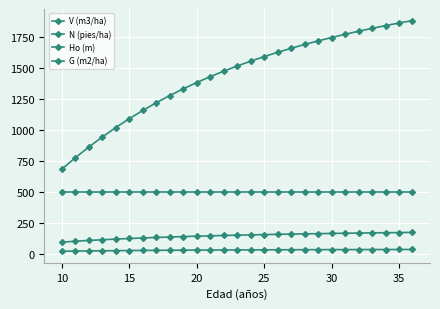

Count the number of categories in the chart.

27